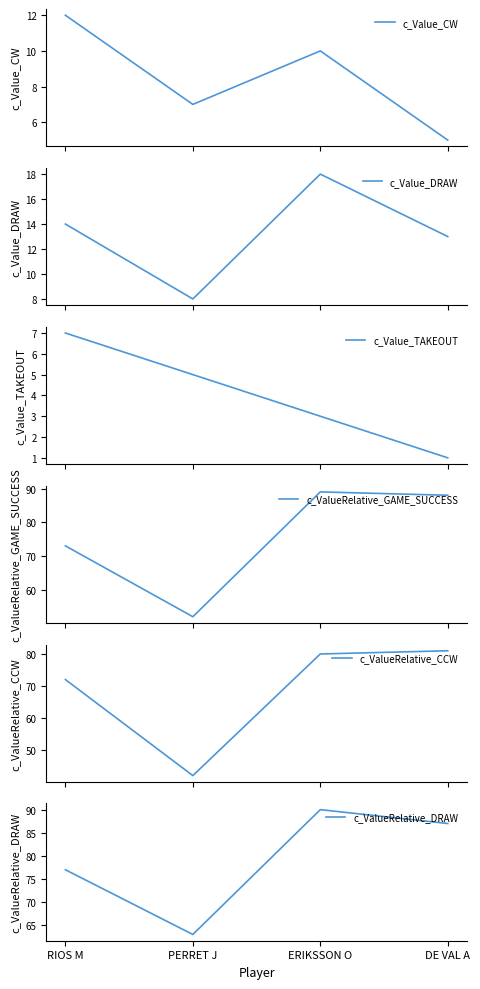

At which category does c_Value_DRAW reach its first local peak?

ERIKSSON O